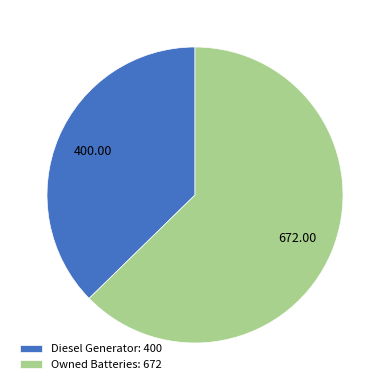

Rank the categories by value from lowest to highest.

Diesel Generator: 400, Owned Batteries: 672